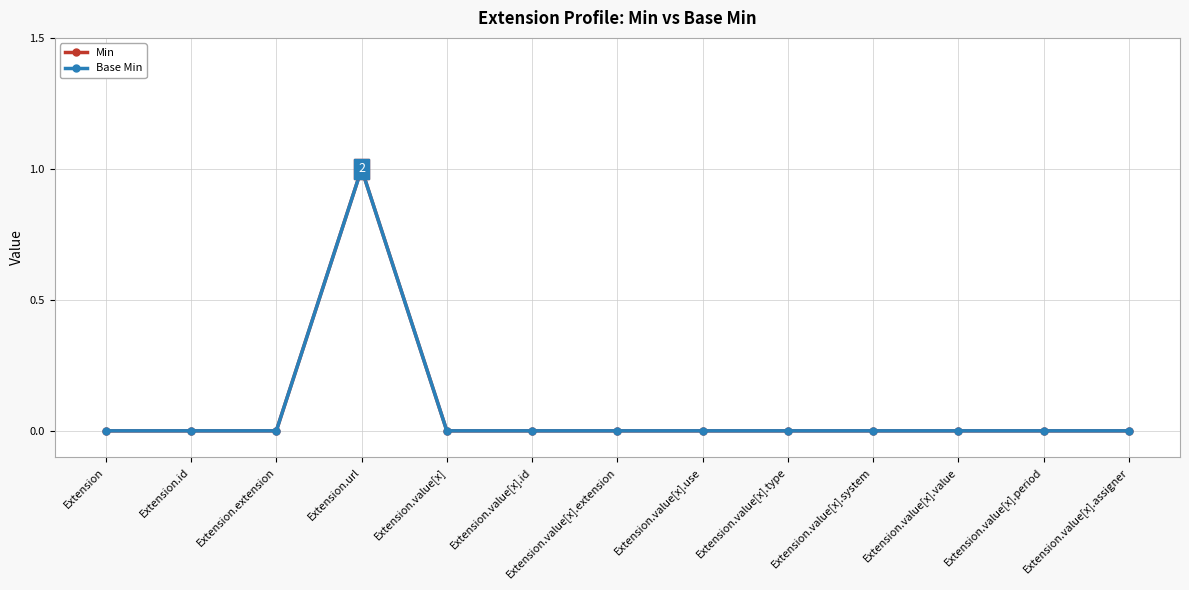

The Min series shows 0 at Extension.value[x].assigner. True or false?

True